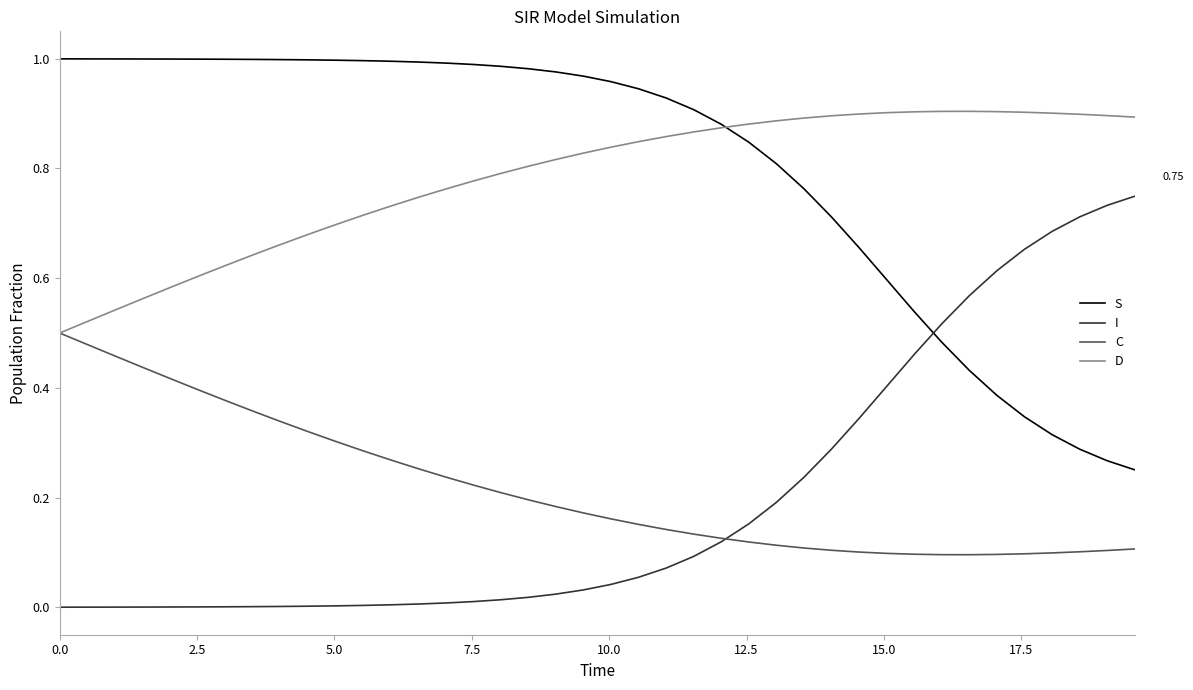

List the series in order of their peak value, lowest first.

C, I, D, S